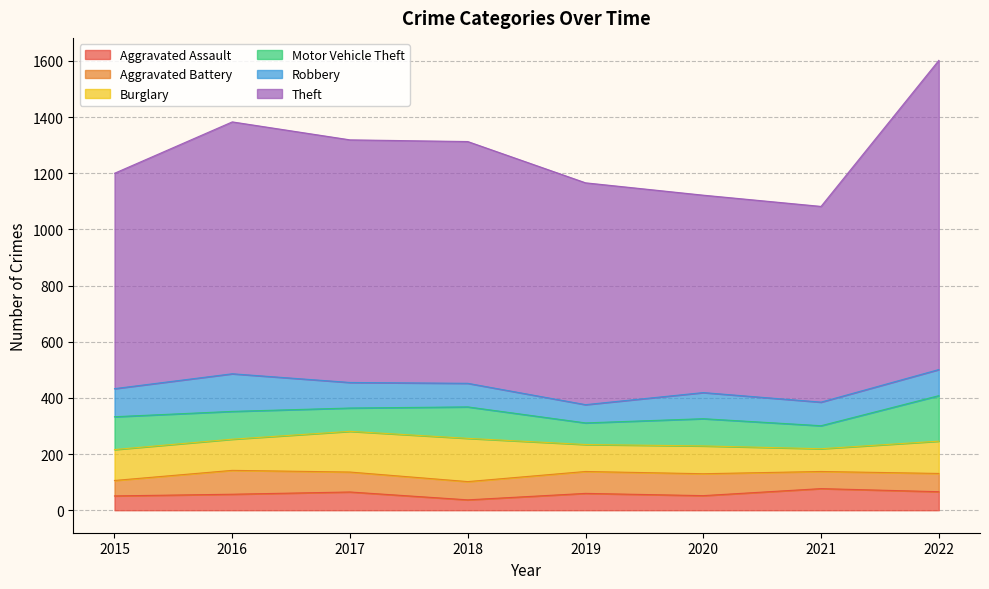

Where is the first local maximum for Aggravated Assault?

2017